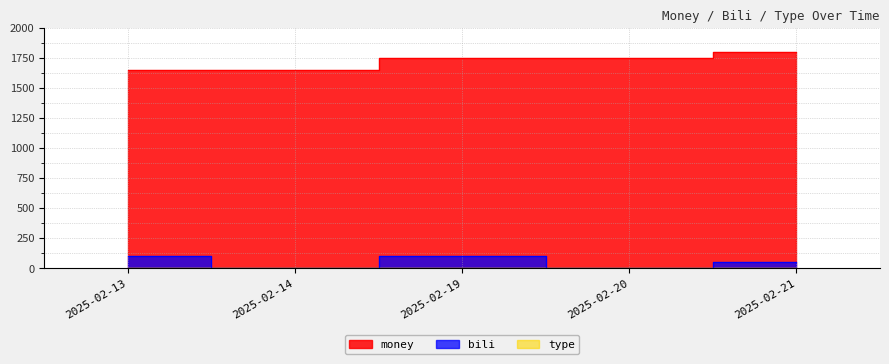

Reading left to right, extract all data points from this chart.

money: 2025-02-21=1800	2025-02-20=1750	2025-02-19=1750	2025-02-14=1650	2025-02-13=1650
bili: 2025-02-21=50	2025-02-20=0	2025-02-19=100	2025-02-14=0	2025-02-13=100
type: 2025-02-21=1	2025-02-20=1	2025-02-19=1	2025-02-14=1	2025-02-13=1